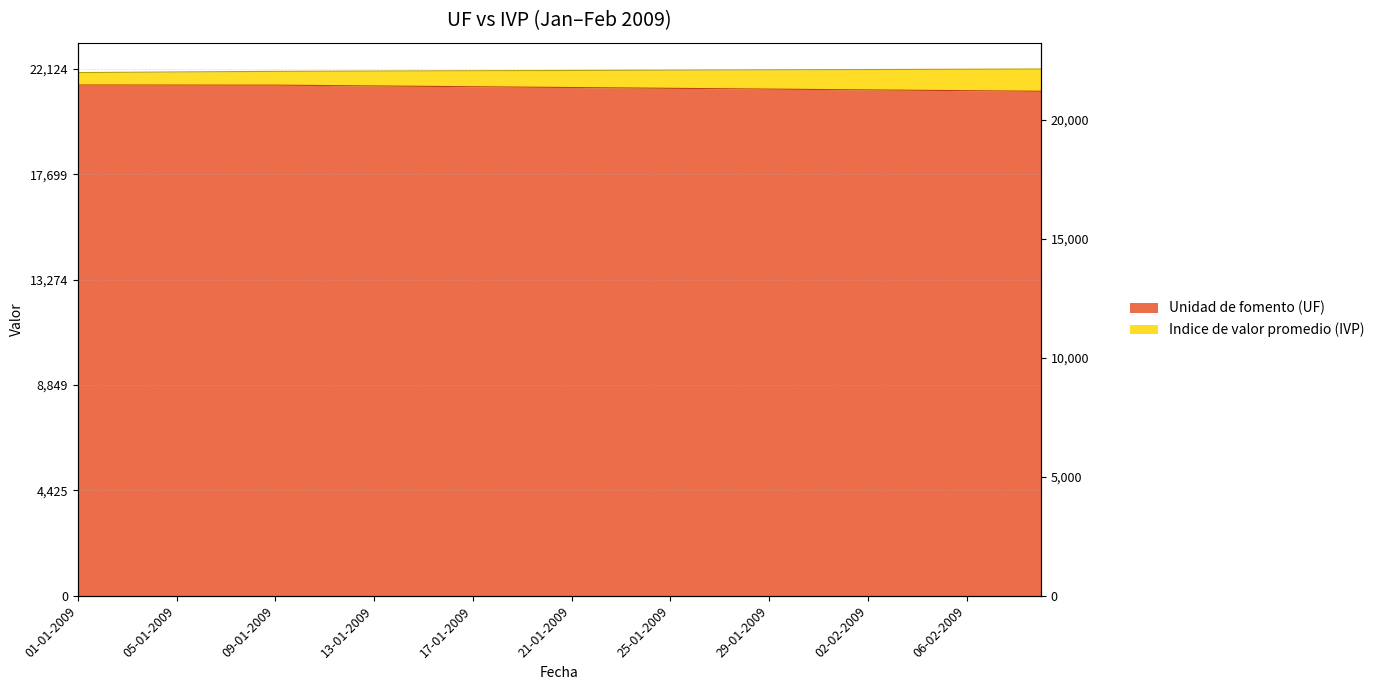

What is the difference between the maximum and second lowest values in the Indice de valor promedio (IVP) series?

143.4